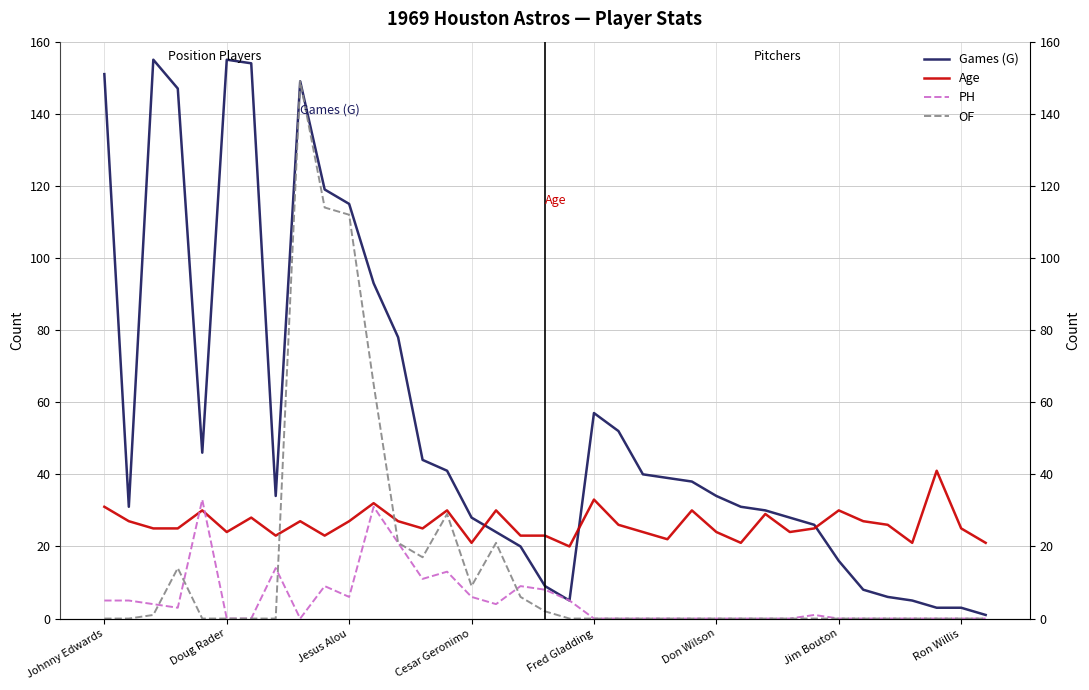

Reading left to right, what are all the values shown in this chart?

Games (G): 151	31	155	147	46	155	154	34	149	119	115	93	78	44	41	28	24	20	9	5	57	52	40	39	38	34	31	30	28	26	16	8	6	5	3	3	1
Age: 31	27	25	25	30	24	28	23	27	23	27	32	27	25	30	21	30	23	23	20	33	26	24	22	30	24	21	29	24	25	30	27	26	21	41	25	21
PH: 5	5	4	3	33	0	0	14	0	9	6	31	21	11	13	6	4	9	8	5	0	0	0	0	0	0	0	0	0	1	0	0	0	0	0	0	0
OF: 0	0	1	14	0	0	0	0	149	114	112	65	21	17	29	9	21	6	2	0	0	0	0	0	0	0	0	0	0	0	0	0	0	0	0	0	0